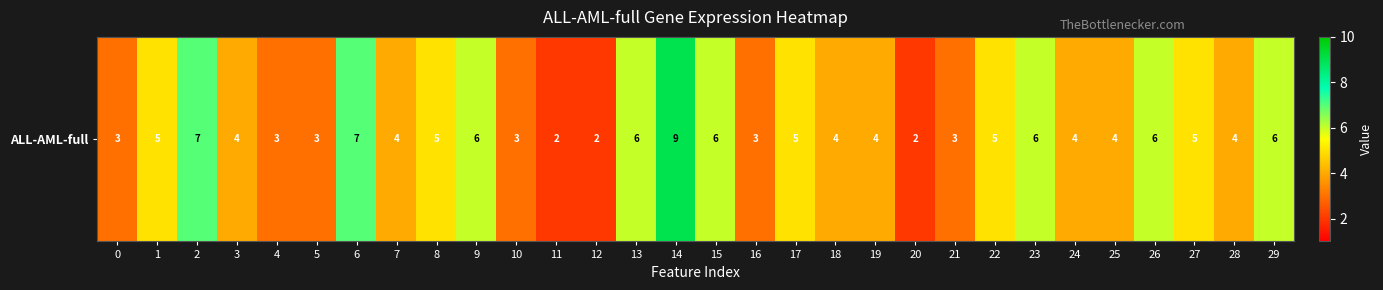

Between 21 and 10, which is larger?

21